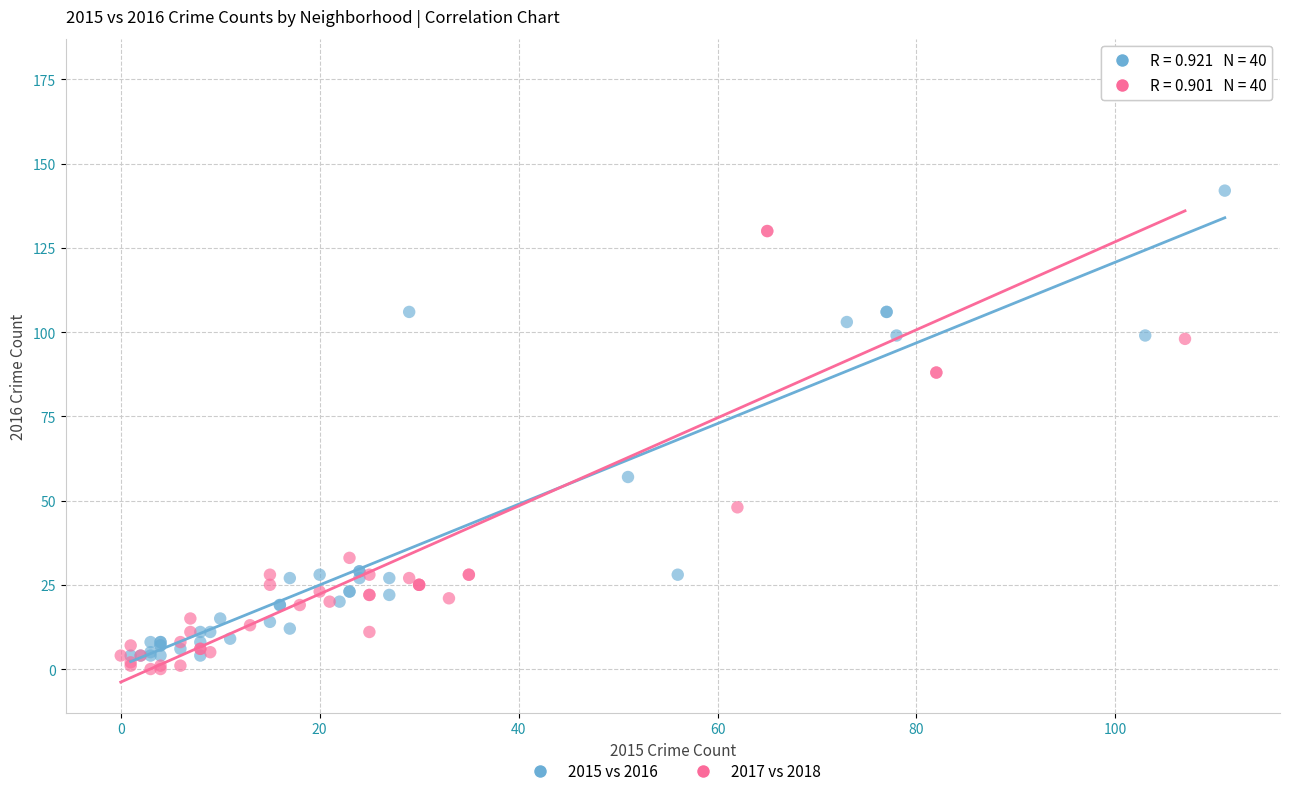

Which series has the largest Y range (max minus min)?

2017 vs 2018